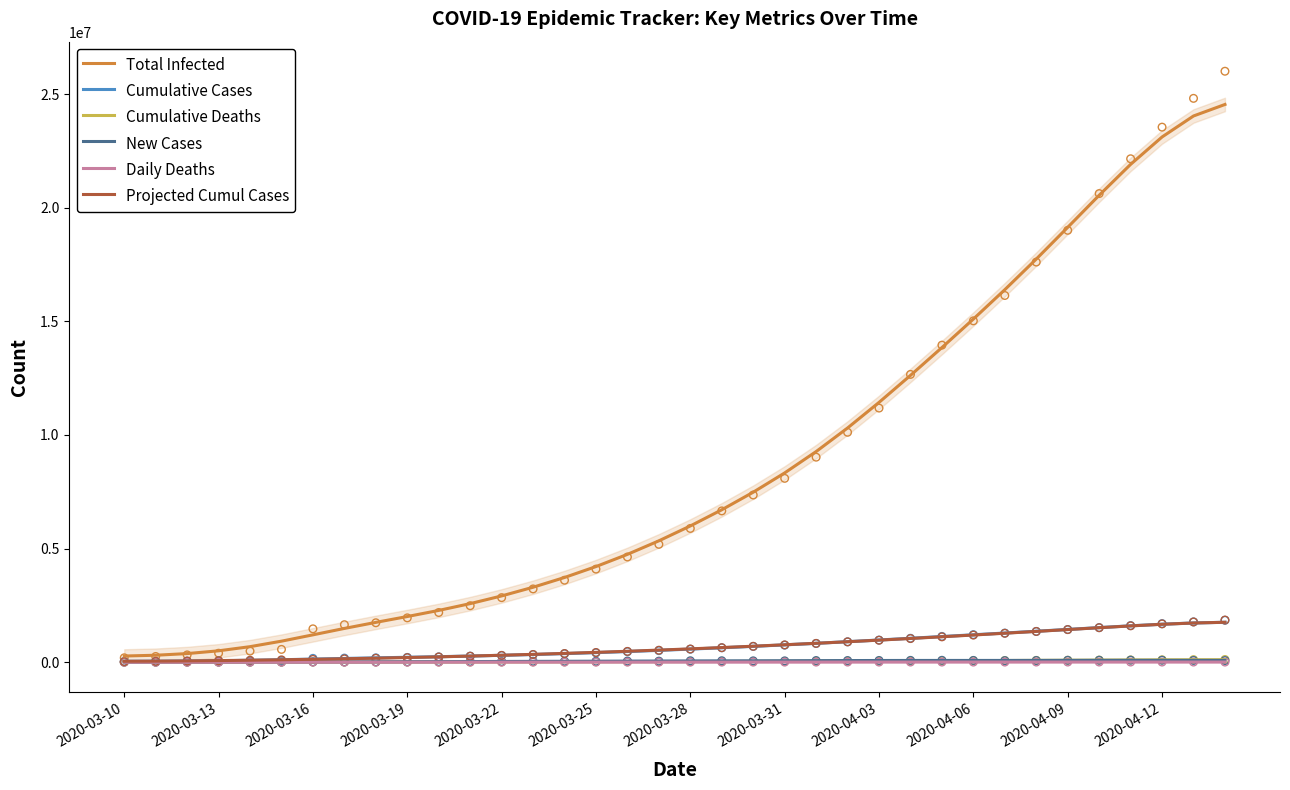

Which series has the largest total across all categories?

Total Infected